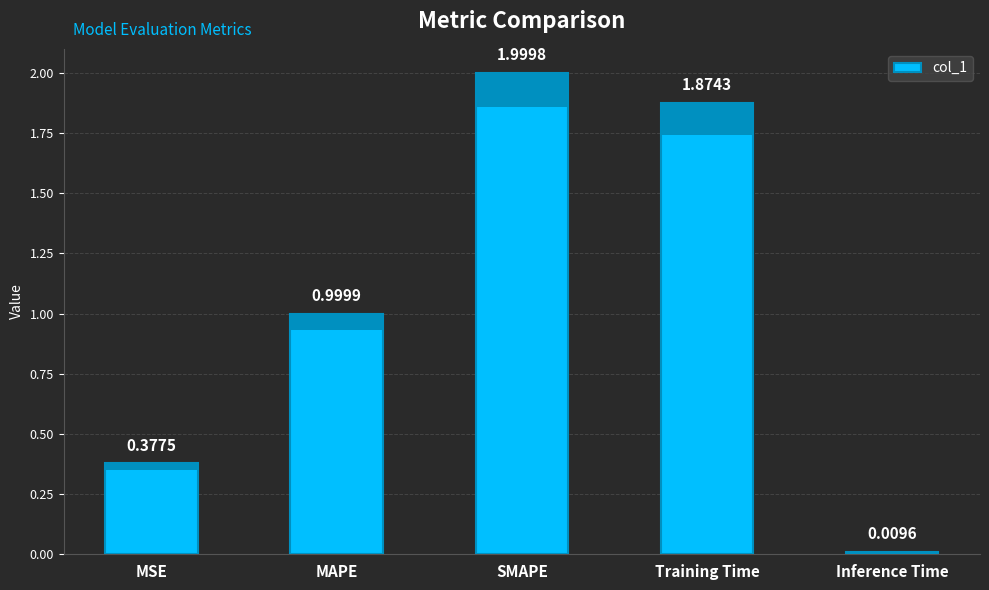

How many bars are there in total?

5